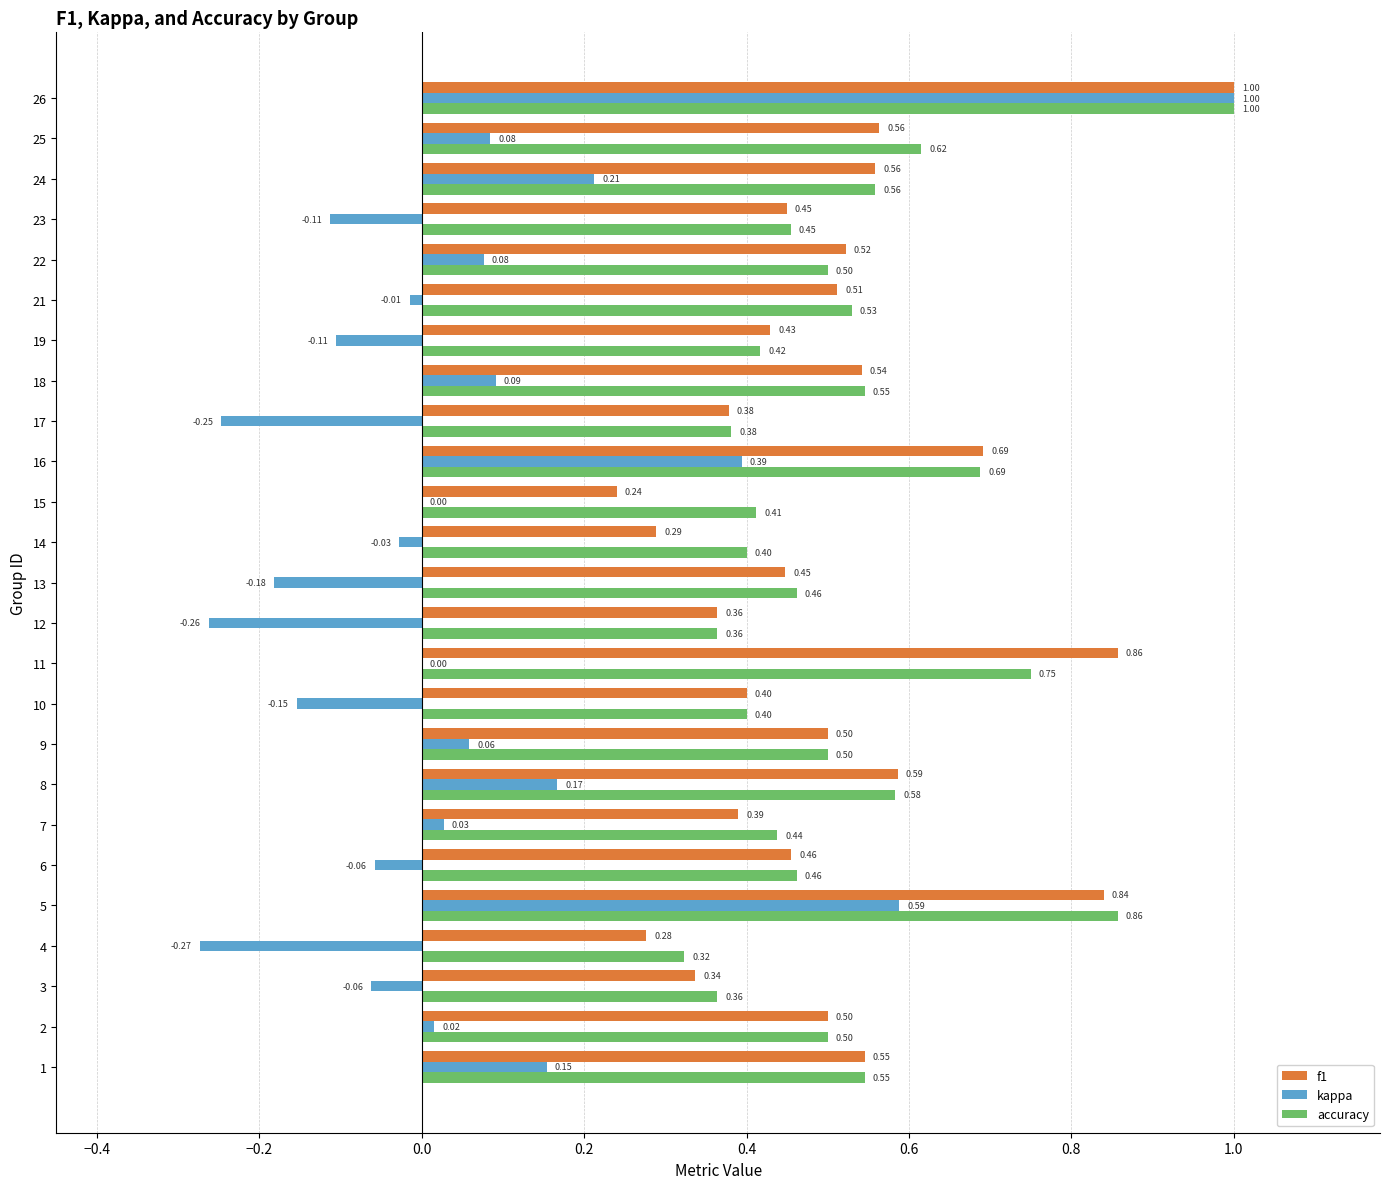

What is the average value of the accuracy series?

0.5